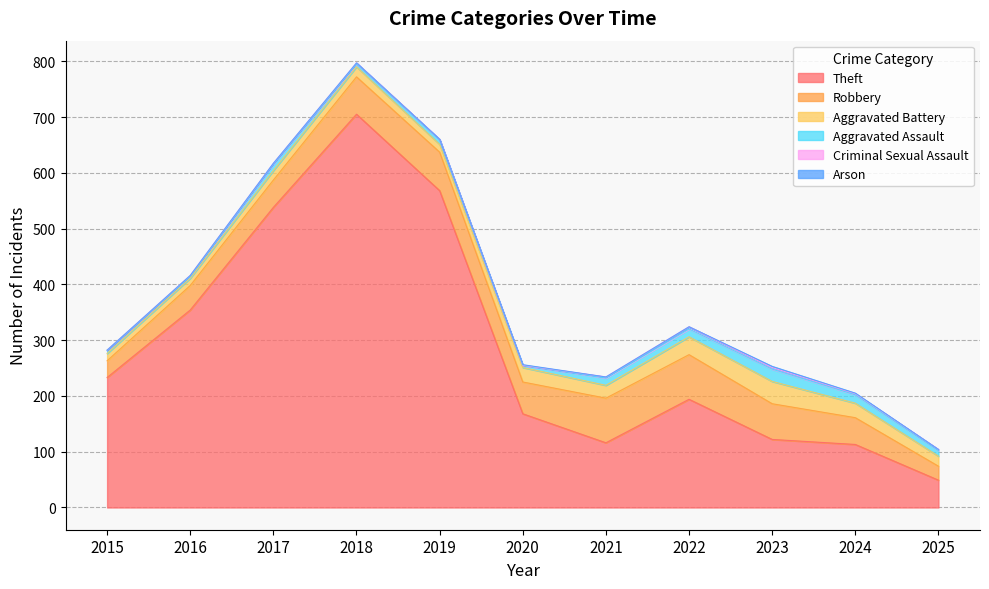

At how many categories does at least one series exceed 130?

7